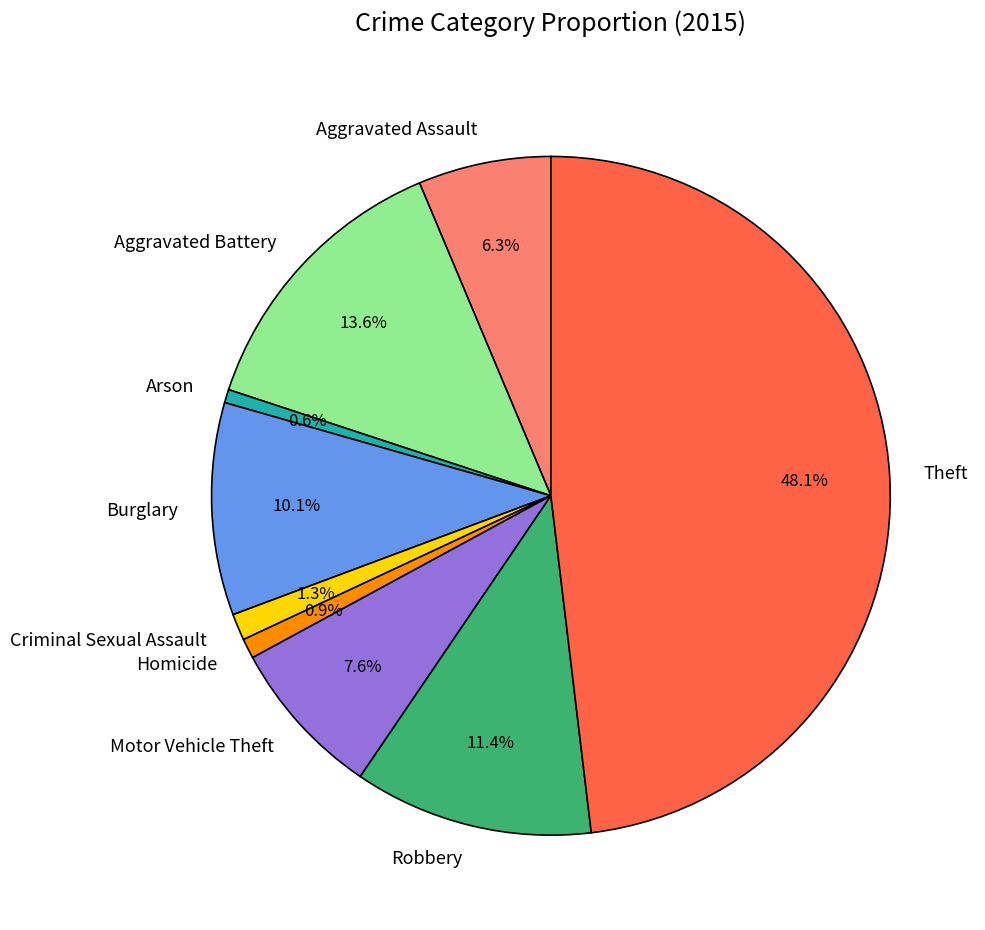

What percentage is NOT represented by Robbery?

88.6%